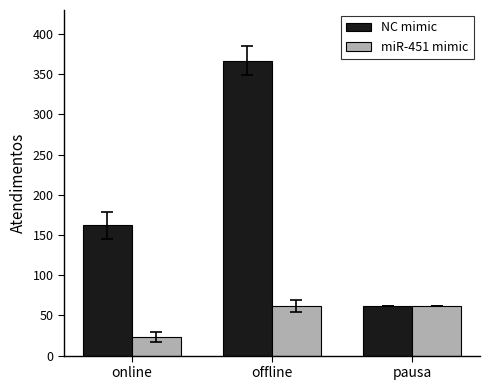

True or false: miR-451 mimic has a value of 62.0 at pausa.

True